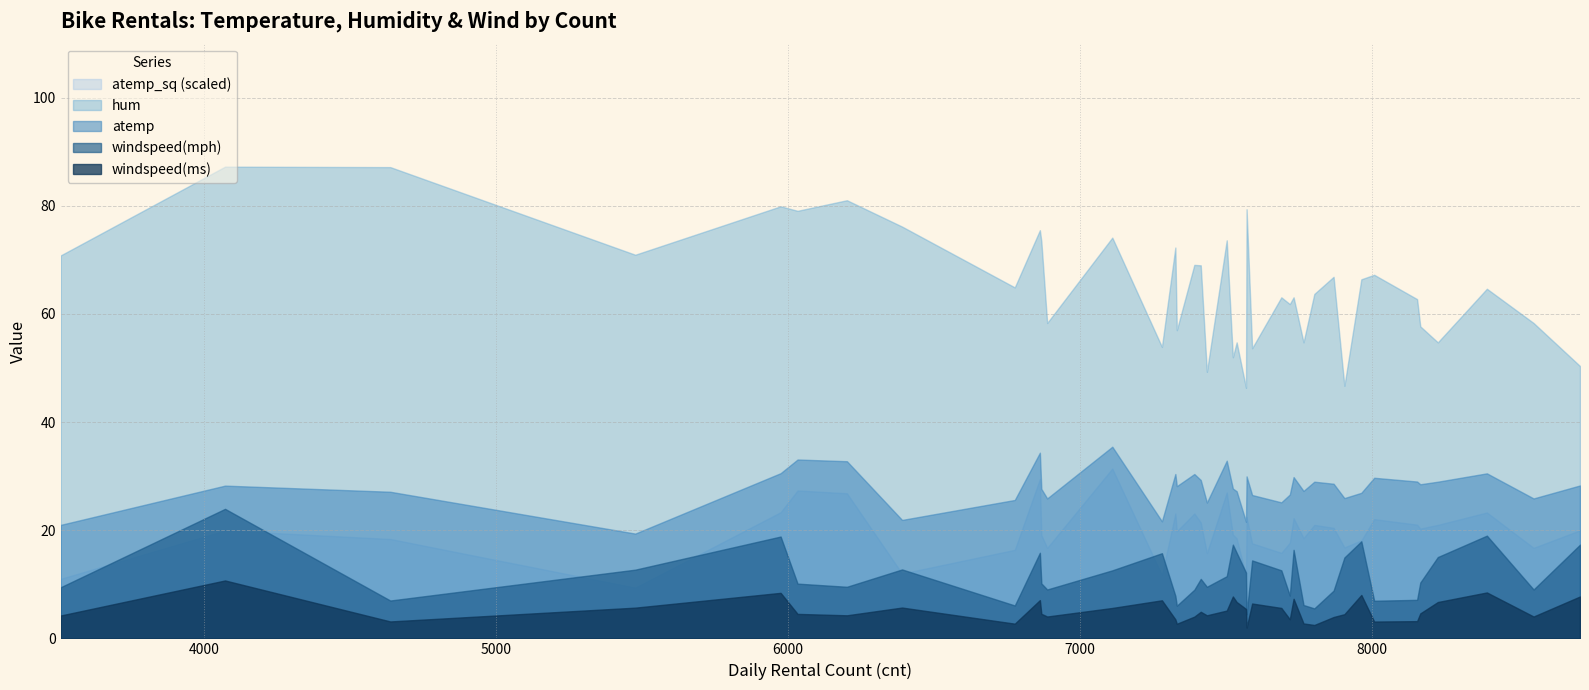

Reading left to right, transcribe all the data shown in this chart.

atemp: 3510=21.0	4073=28.3	4639=27.1	5478=19.4	5976=30.6	6034=33.1	6203=32.8	6392=21.9	6778=25.6	6864=34.3	6869=27.7	6889=25.9	7112=35.4	7282=21.7	7328=30.4	7333=28.2	7393=30.4	7415=29.3	7436=25.1	7504=32.9	7525=27.7	7538=27.2	7570=21.6	7572=30.0	7591=26.5	7691=25.2	7720=26.6	7733=29.8	7767=27.3	7804=29.0	7870=28.6	7907=25.9	7965=26.9	8009=29.7	8156=29.0	8167=28.5	8227=29.0	8395=30.5	8555=25.9	8714=28.3
hum: 3510=70.8	4073=87.2	4639=87.2	5478=71.0	5976=79.9	6034=79.1	6203=81.0	6392=76.2	6778=64.9	6864=75.5	6869=73.5	6889=58.3	7112=74.1	7282=53.9	7328=72.3	7333=57.0	7393=69.1	7415=69.0	7436=49.3	7504=73.6	7525=52.0	7538=54.8	7570=46.3	7572=79.4	7591=53.7	7691=63.1	7720=61.8	7733=63.1	7767=54.8	7804=63.7	7870=66.9	7907=46.7	7965=66.4	8009=67.2	8156=62.8	8167=57.7	8227=54.8	8395=64.7	8555=58.3	8714=50.4
windspeed(mph): 3510=9.5	4073=24.0	4639=7.0	5478=12.7	5976=18.8	6034=10.1	6203=9.5	6392=12.8	6778=6.1	6864=15.8	6869=10.2	6889=9.0	7112=12.6	7282=15.8	7328=7.9	7333=6.0	7393=9.0	7415=11.0	7436=9.5	7504=11.5	7525=17.3	7538=15.8	7570=12.2	7572=4.5	7591=14.4	7691=12.6	7720=7.9	7733=16.4	7767=6.2	7804=5.5	7870=8.8	7907=15.0	7965=18.0	8009=7.0	8156=7.1	8167=10.3	8227=15.0	8395=19.0	8555=9.0	8714=17.3
windspeed(ms): 3510=4.2	4073=10.7	4639=3.1	5478=5.7	5976=8.4	6034=4.5	6203=4.3	6392=5.7	6778=2.7	6864=7.1	6869=4.5	6889=4.0	7112=5.6	7282=7.0	7328=3.5	7333=2.7	7393=4.0	7415=4.9	7436=4.3	7504=5.1	7525=7.7	7538=6.7	7570=5.4	7572=2.0	7591=6.4	7691=5.6	7720=3.5	7733=7.3	7767=2.8	7804=2.5	7870=3.9	7907=4.5	7965=8.0	8009=3.1	8156=3.2	8167=4.6	8227=6.7	8395=8.5	8555=4.0	8714=7.7
atemp_sq: 3510=440.6	4073=798.3	4639=735.3	5478=375.6	5976=933.7	6034=1094.4	6203=1073.6	6392=479.9	6778=655.4	6864=1179.5	6869=764.7	6889=669.9	7112=1256.6	7282=468.9	7328=924.1	7333=792.8	7393=924.1	7415=858.1	7436=631.3	7504=1079.8	7525=768.1	7538=740.3	7570=464.8	7572=897.4	7591=703.0	7691=632.9	7720=708.1	7733=889.9	7767=742.5	7804=839.7	7870=817.9	7907=673.2	7965=725.0	8009=882.3	8156=841.5	8167=812.5	8227=839.7	8395=931.7	8555=669.9	8714=799.9